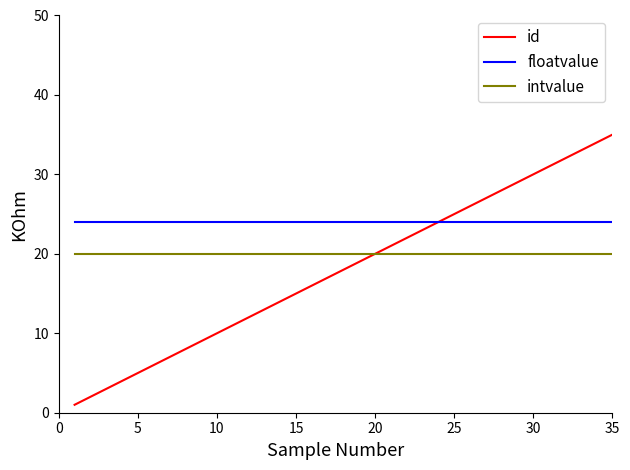

Reading left to right, extract all data points from this chart.

id: 1	2	3	4	5	6	7	8	9	10	11	12	13	14	15	16	17	18	19	20	21	22	23	24	25	26	27	28	29	30	31	32	33	34	35
floatvalue: 24	24	24	24	24	24	24	24	24	24	24	24	24	24	24	24	24	24	24	24	24	24	24	24	24	24	24	24	24	24	24	24	24	24	24
intvalue: 20	20	20	20	20	20	20	20	20	20	20	20	20	20	20	20	20	20	20	20	20	20	20	20	20	20	20	20	20	20	20	20	20	20	20